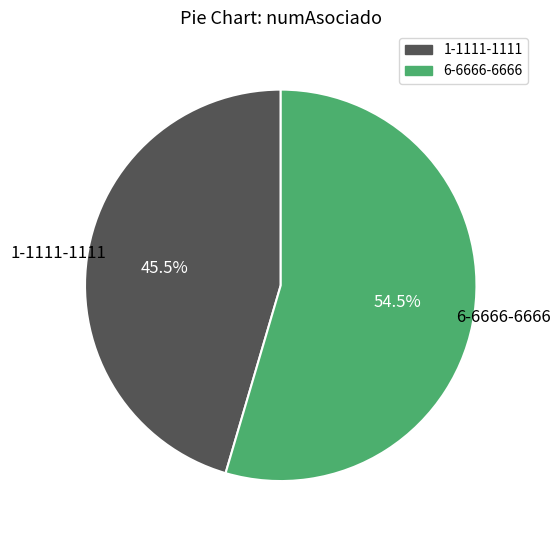

Rank the categories by value from highest to lowest.

6-6666-6666, 1-1111-1111